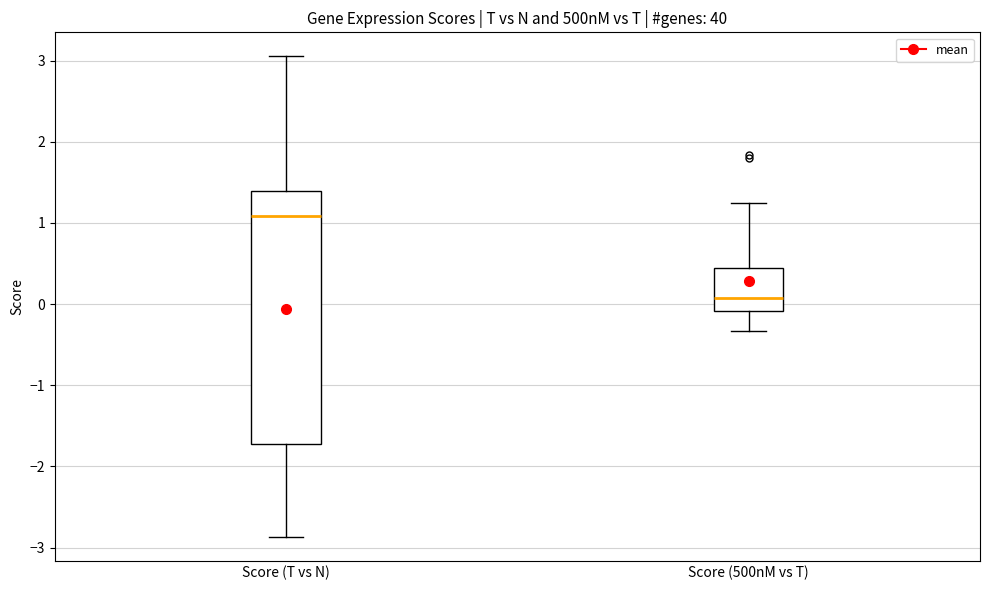

Reading left to right, transcribe this box plot: for each box, give where its median line is, the range the box spans, and where its two whiskers end, as read against the y-axis. The values are not printed on the chart, so give them approximately, as read against the axis.

Score (T vs N): median 1.1, box -1.7 to 1.4, whiskers -2.9 to 3.1
Score (500nM vs T): median 0.1, box -0.1 to 0.5, whiskers -0.3 to 1.2